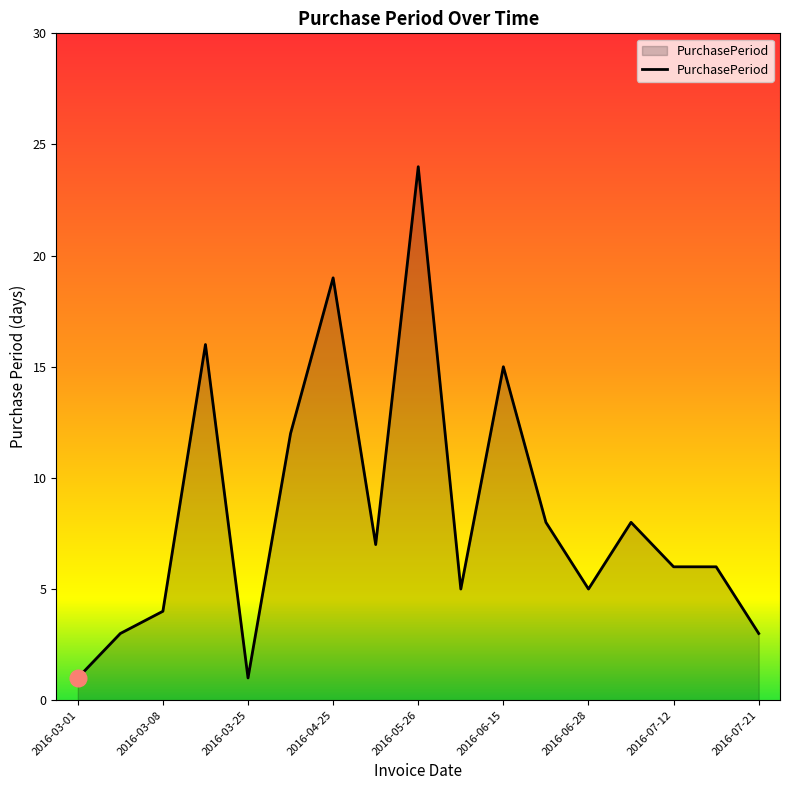

What is the maximum value shown in the chart?

24